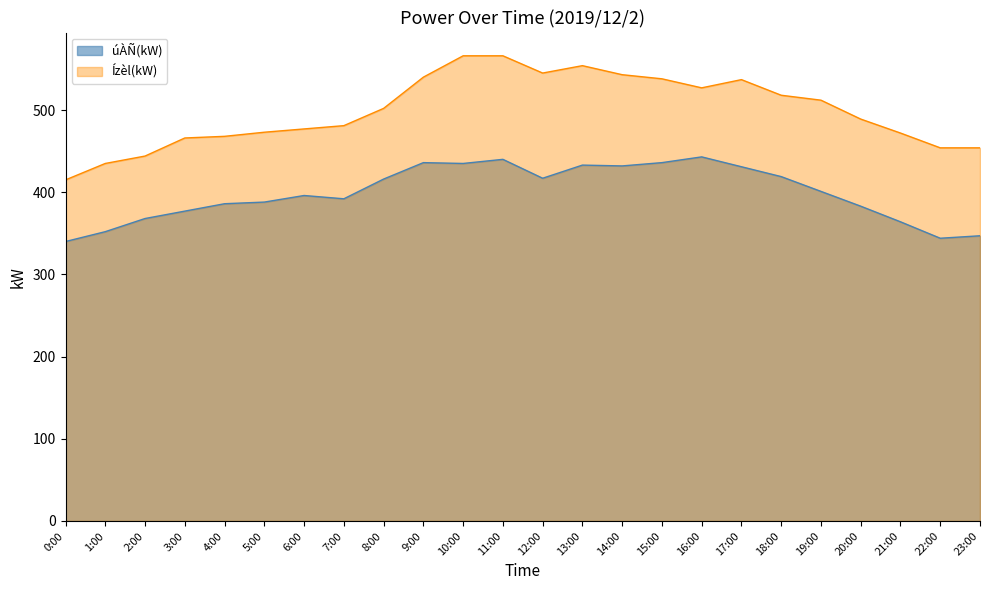

The Ízèl(kW) series shows 179 at 10:00. True or false?

False